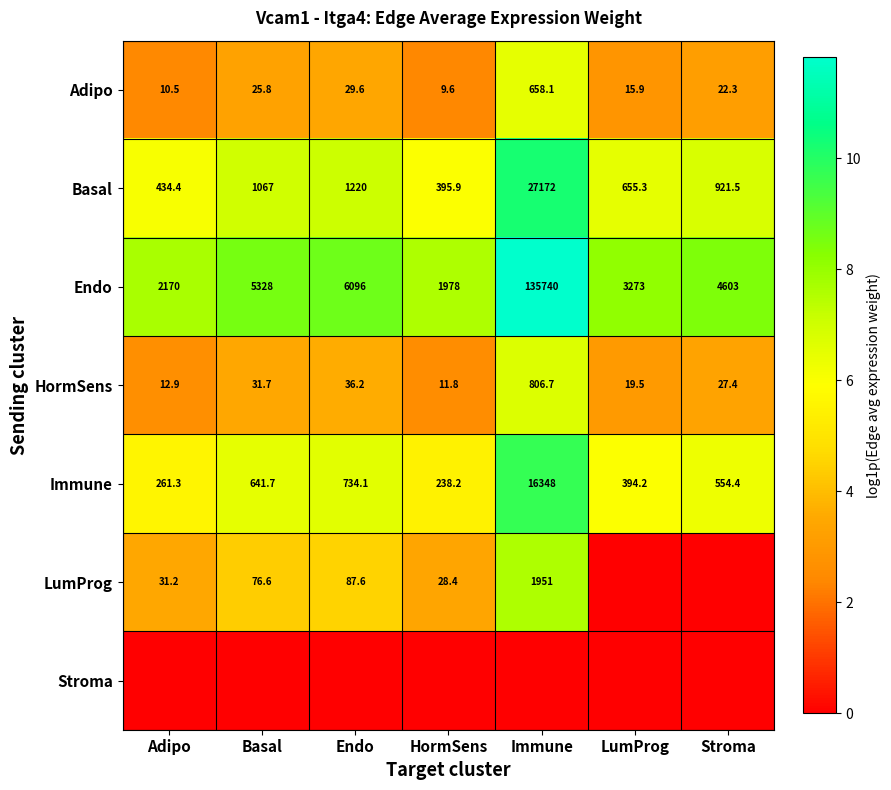

Is it true that LumProg equals 31.2 at Adipo?

True